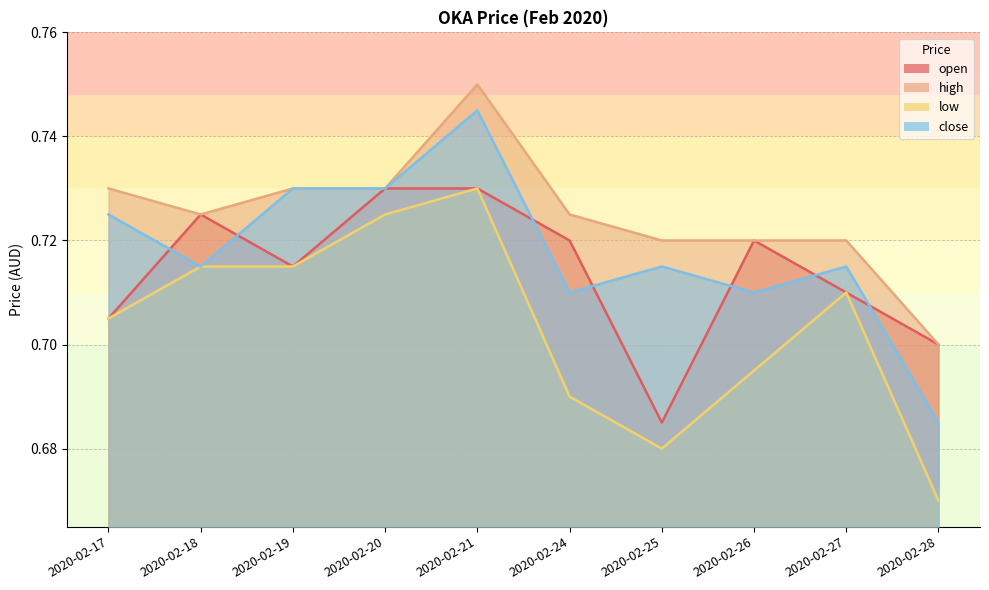

Reading left to right, extract all data points from this chart.

open: 2020-02-17=0.7	2020-02-18=0.7	2020-02-19=0.7	2020-02-20=0.7	2020-02-21=0.7	2020-02-24=0.7	2020-02-25=0.7	2020-02-26=0.7	2020-02-27=0.7	2020-02-28=0.7
high: 2020-02-17=0.7	2020-02-18=0.7	2020-02-19=0.7	2020-02-20=0.7	2020-02-21=0.8	2020-02-24=0.7	2020-02-25=0.7	2020-02-26=0.7	2020-02-27=0.7	2020-02-28=0.7
low: 2020-02-17=0.7	2020-02-18=0.7	2020-02-19=0.7	2020-02-20=0.7	2020-02-21=0.7	2020-02-24=0.7	2020-02-25=0.7	2020-02-26=0.7	2020-02-27=0.7	2020-02-28=0.7
close: 2020-02-17=0.7	2020-02-18=0.7	2020-02-19=0.7	2020-02-20=0.7	2020-02-21=0.7	2020-02-24=0.7	2020-02-25=0.7	2020-02-26=0.7	2020-02-27=0.7	2020-02-28=0.7